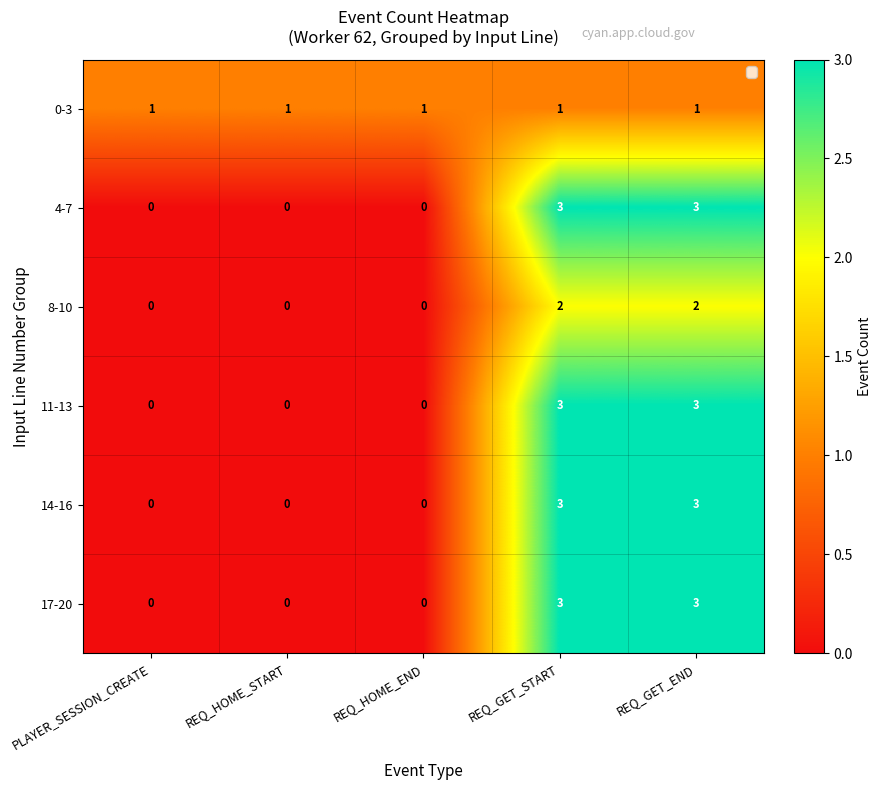

What is the sum of all 4-7 values?

6